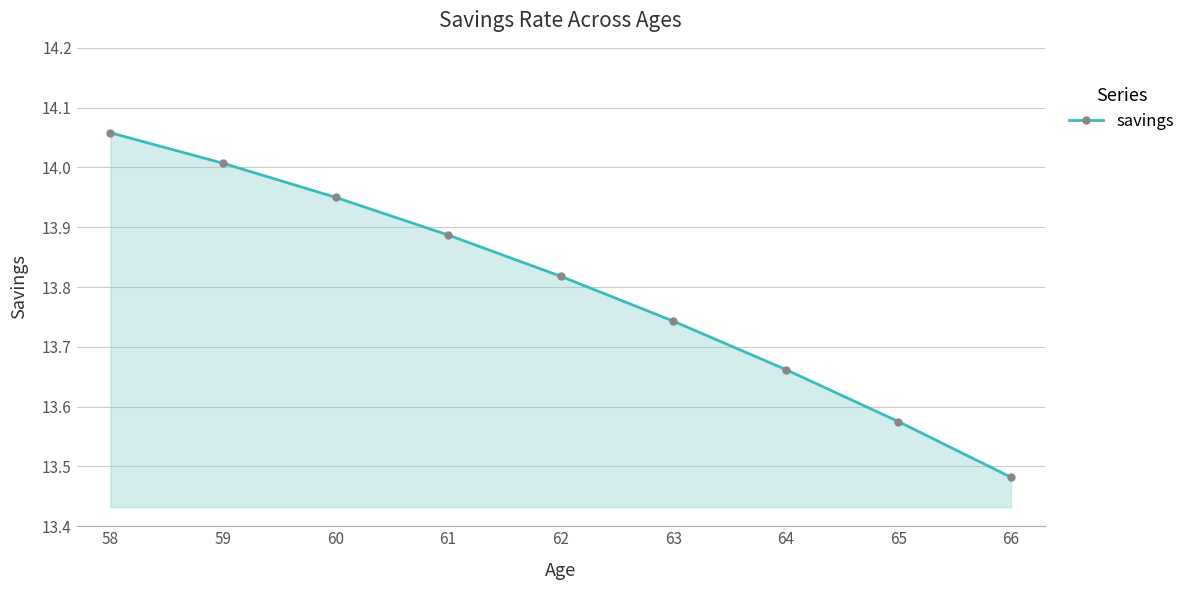

Which has a higher value, 65 or 60?

60